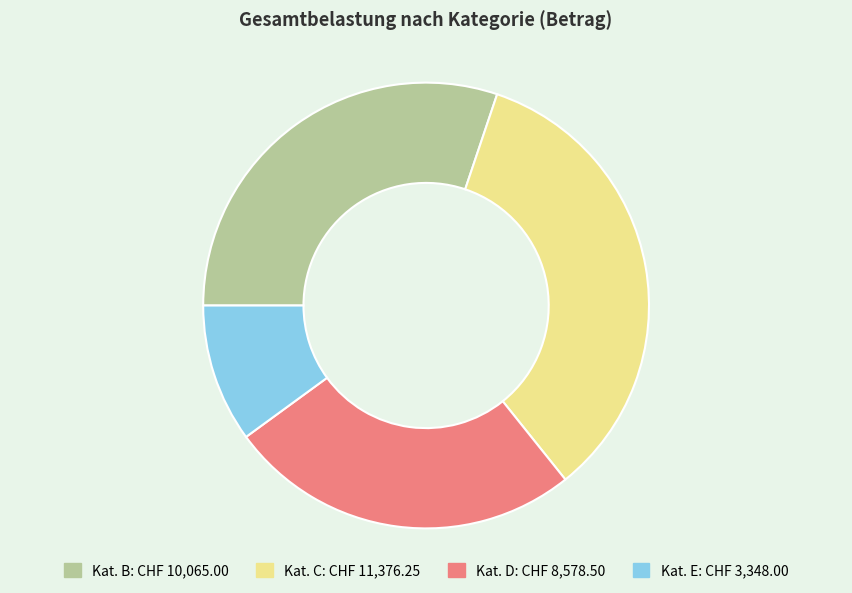

Is there a majority slice in this chart?

No